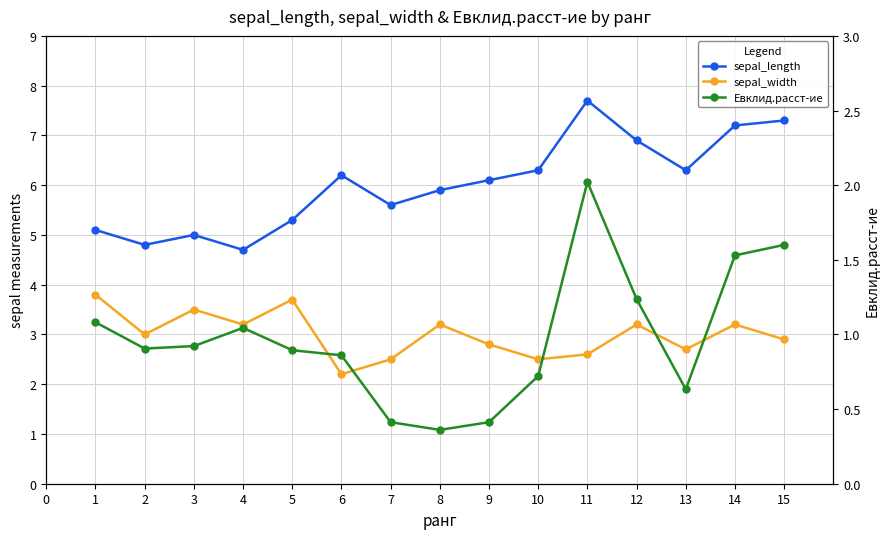

How many categories are shown in the chart?

15